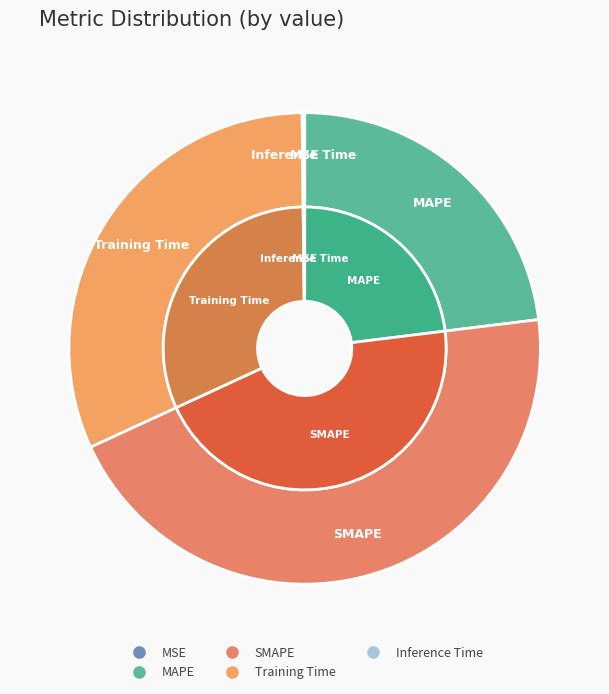

What is the ratio of the value at MAPE to the value at SMAPE?

0.5